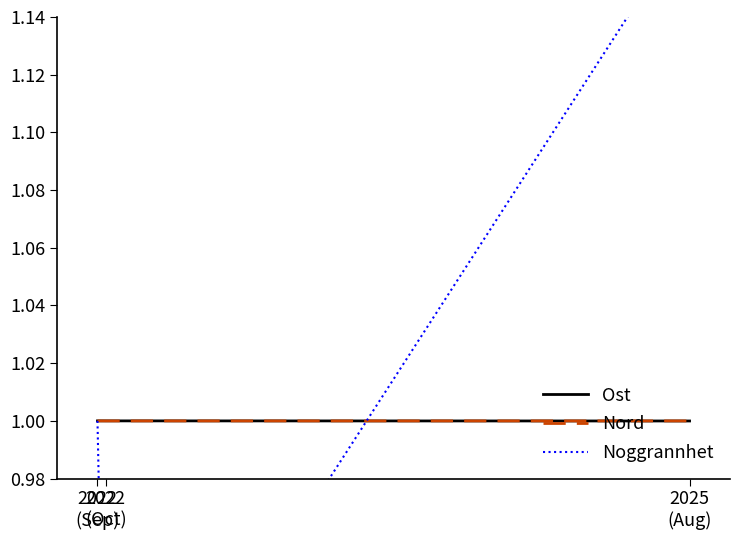

What is the value of the Nord point at the 2nd from the left?

1.0